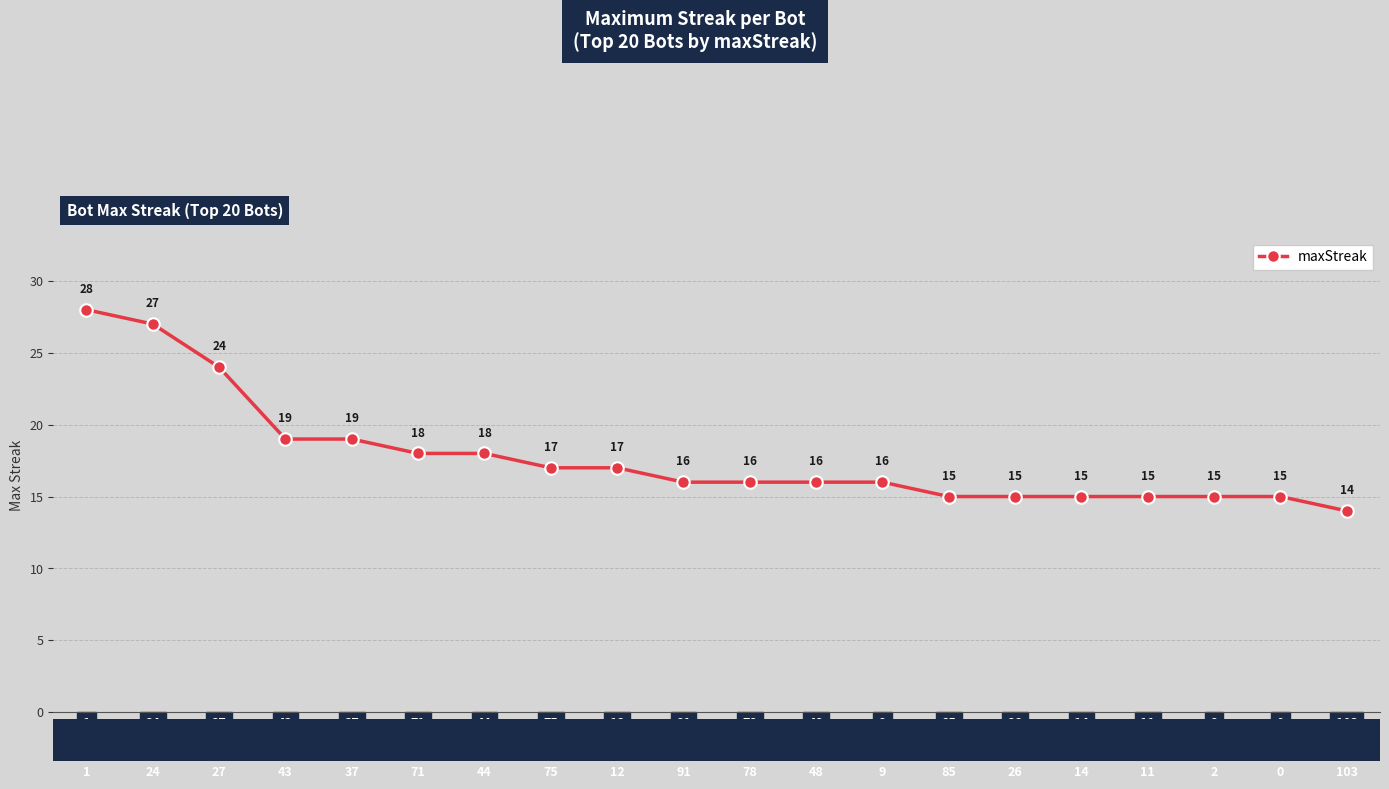

Does the chart have visible grid lines?

Yes